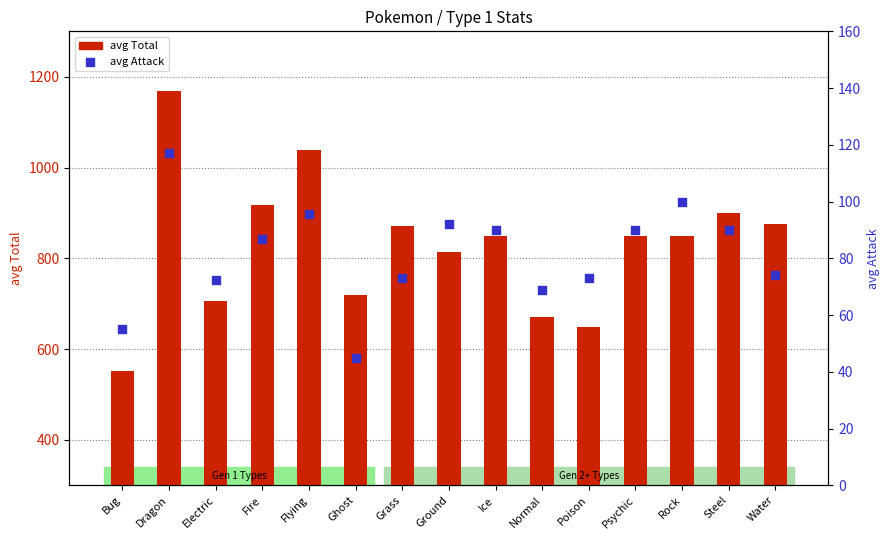

Which series has the largest Y range (max minus min)?

avg Total